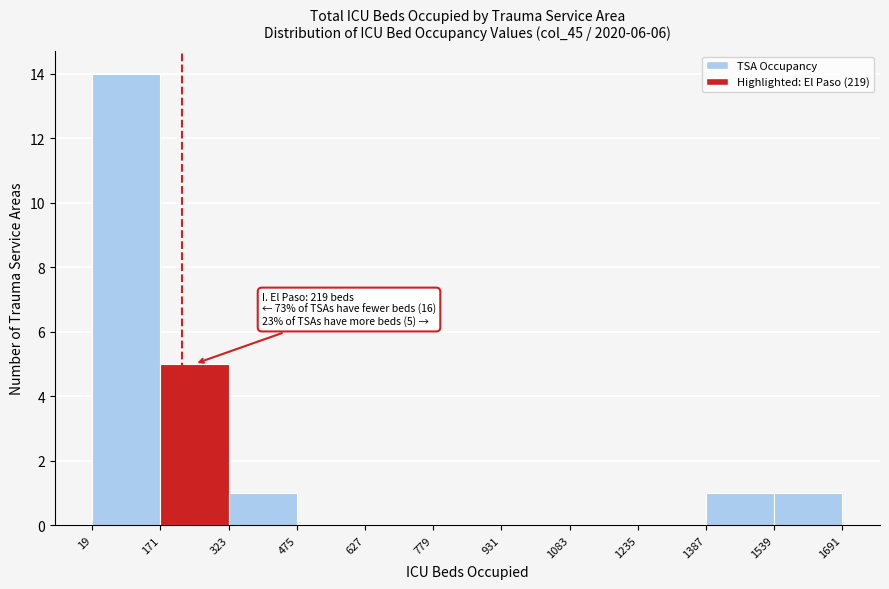

Which range on the x-axis has the tallest bar?

19 to 171